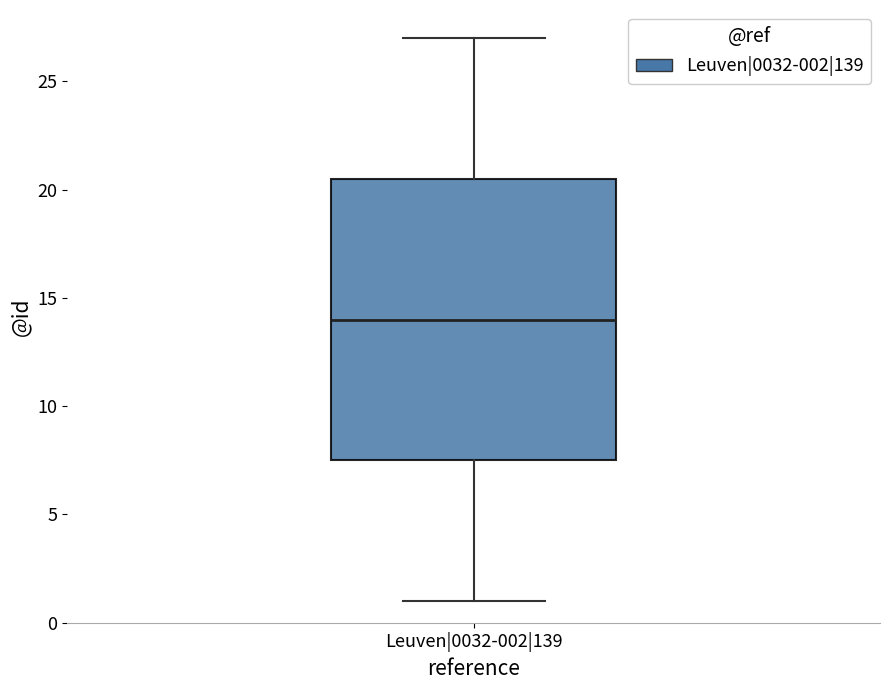

Where is the lower edge of the box for Leuven|0032-002|139 on the y-axis? The values are not printed on the chart, so give them approximately, as read against the axis.

7.5